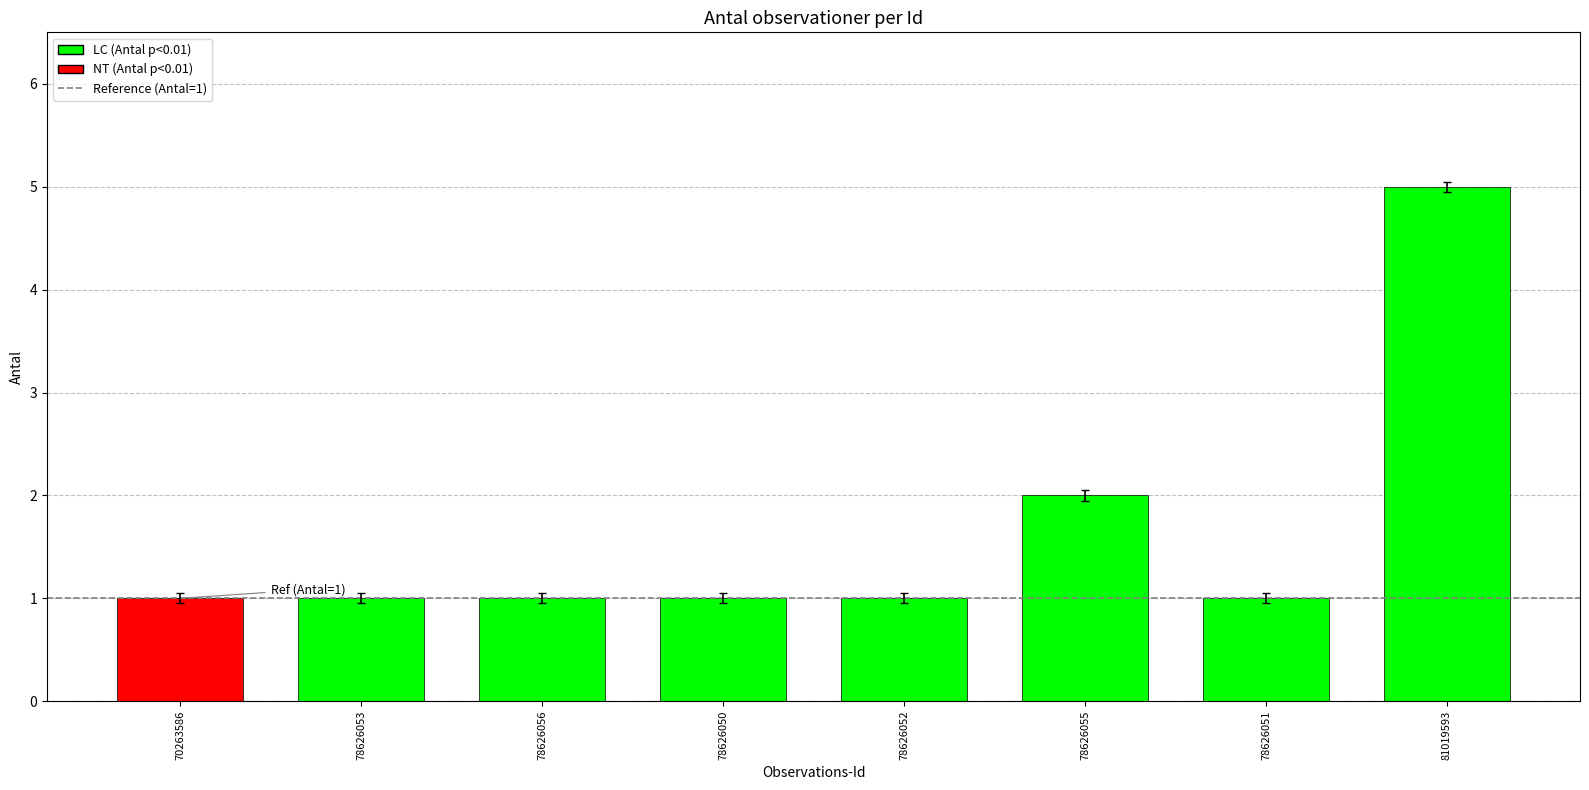

True or false: the data shows 0 at 78626053.

False